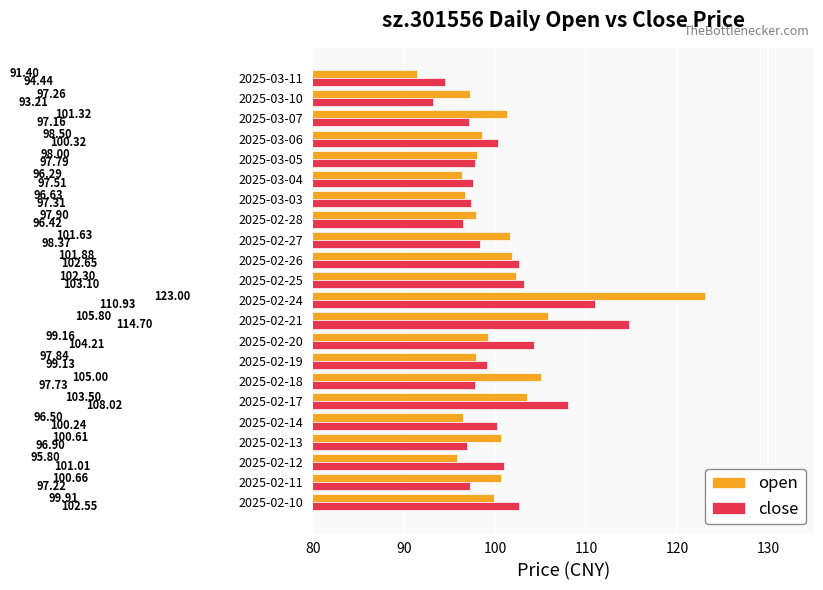

How many values in the open series exceed 99?

12